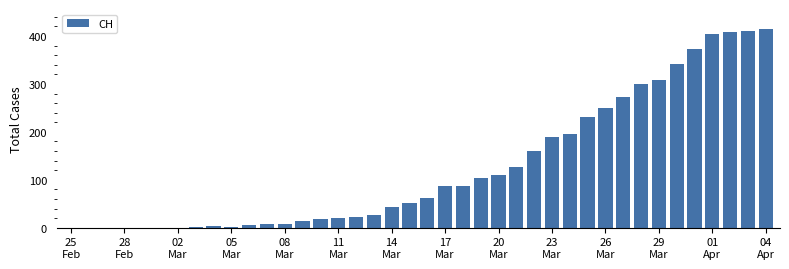

What is the maximum value shown in the chart?

415